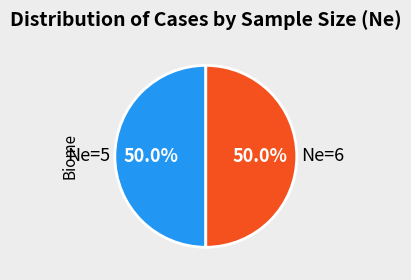

Do Ne=5 and Ne=6 together represent more than half of the pie?

Yes